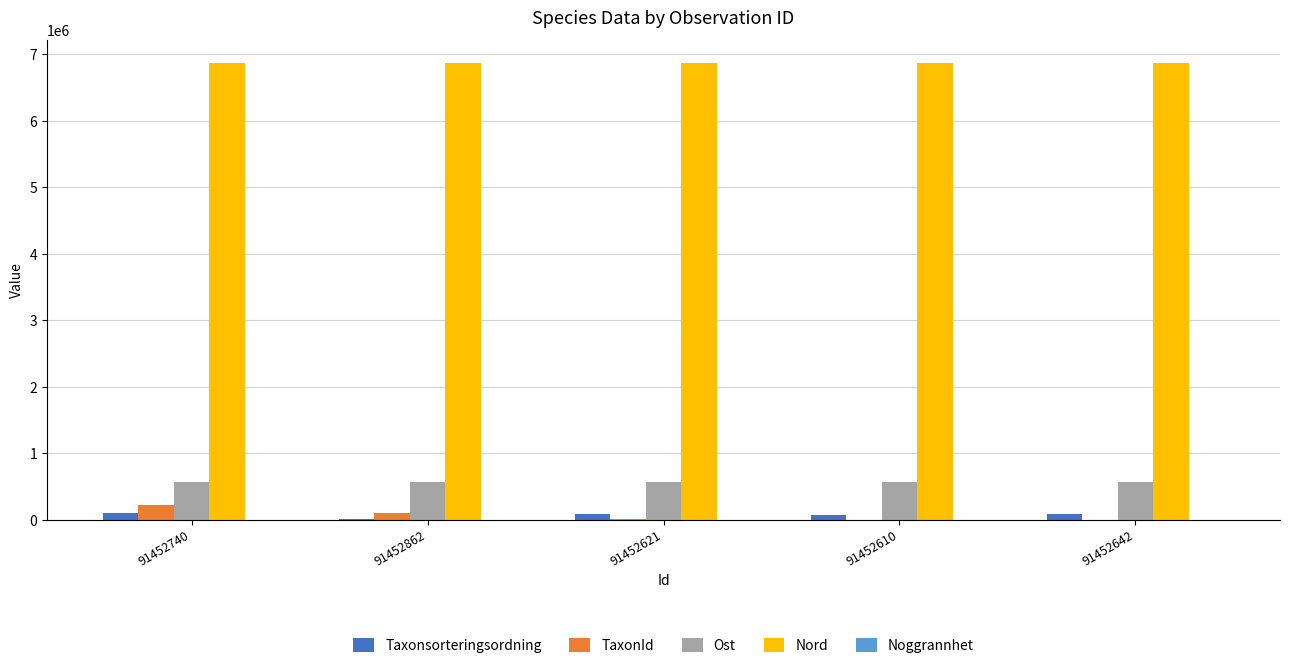

Are the bars horizontal?

No